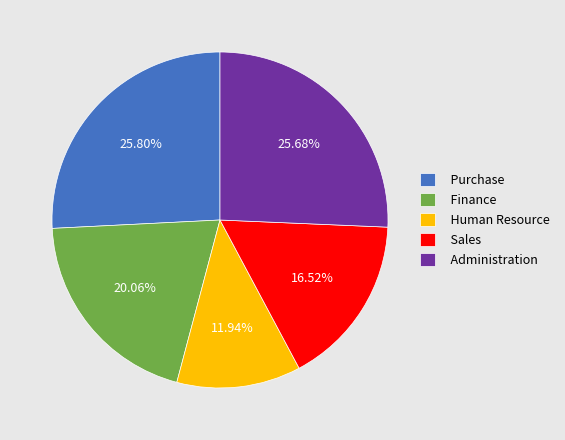

Is there a majority slice in this chart?

No